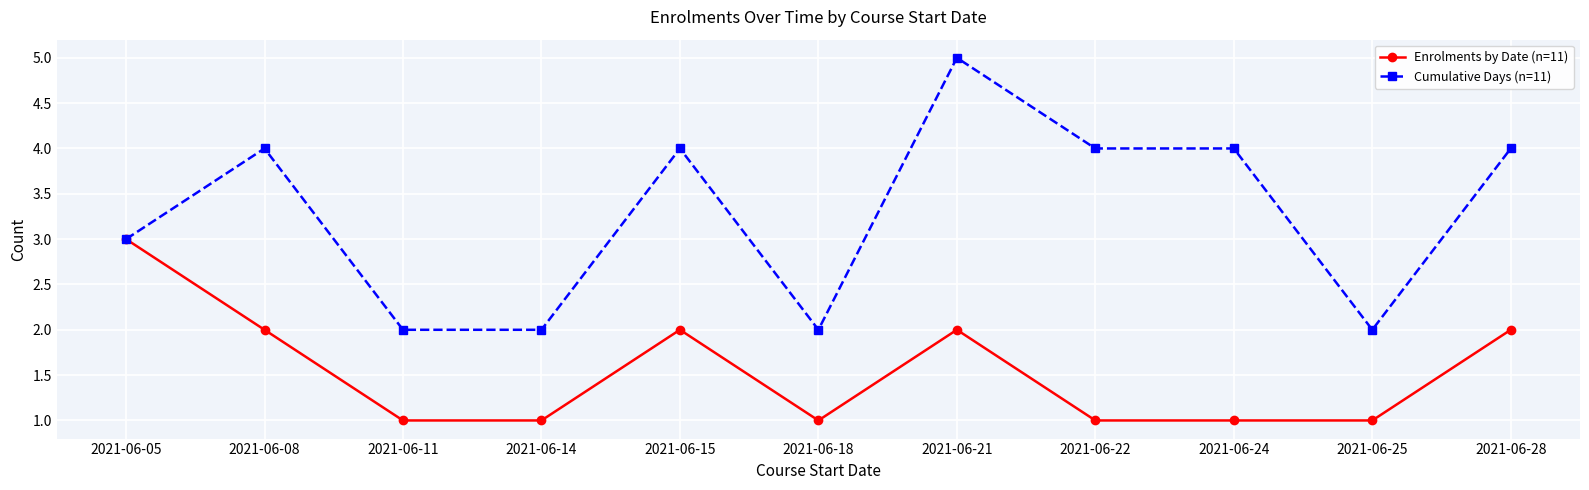

What are all the series names shown in the legend?

Enrolments by Date (n=11), Cumulative Days (n=11)